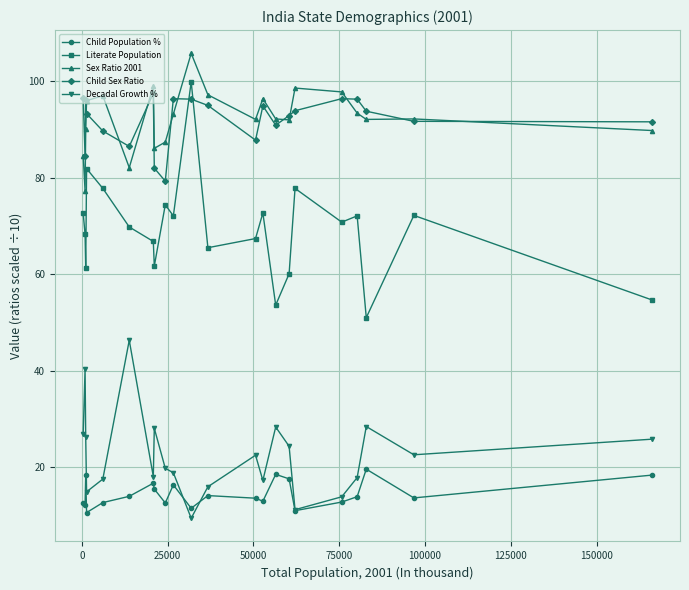

At how many categories does at least one series exceed 45?

22